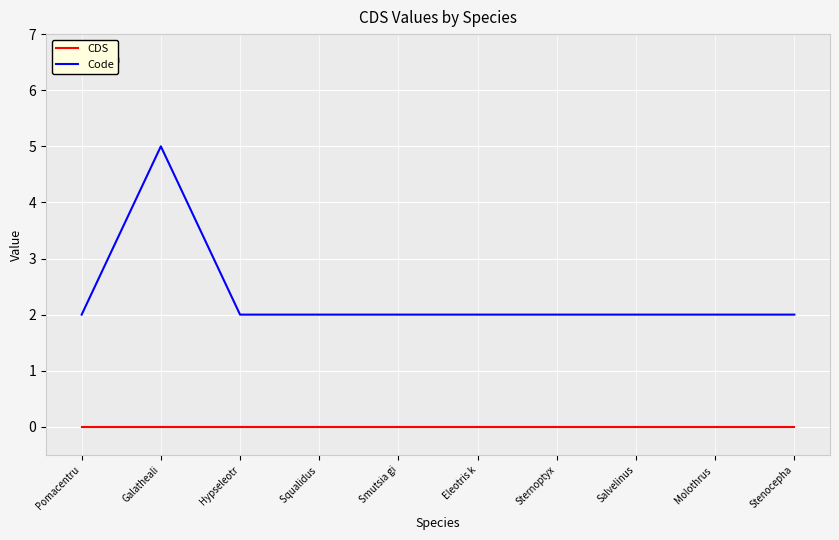

Is it true that CDS equals 0 at Hypseleotr?

True